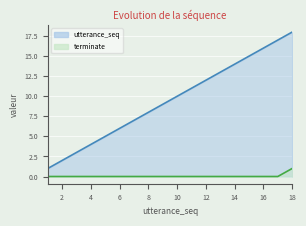

What is the sum of all utterance_seq values?

171